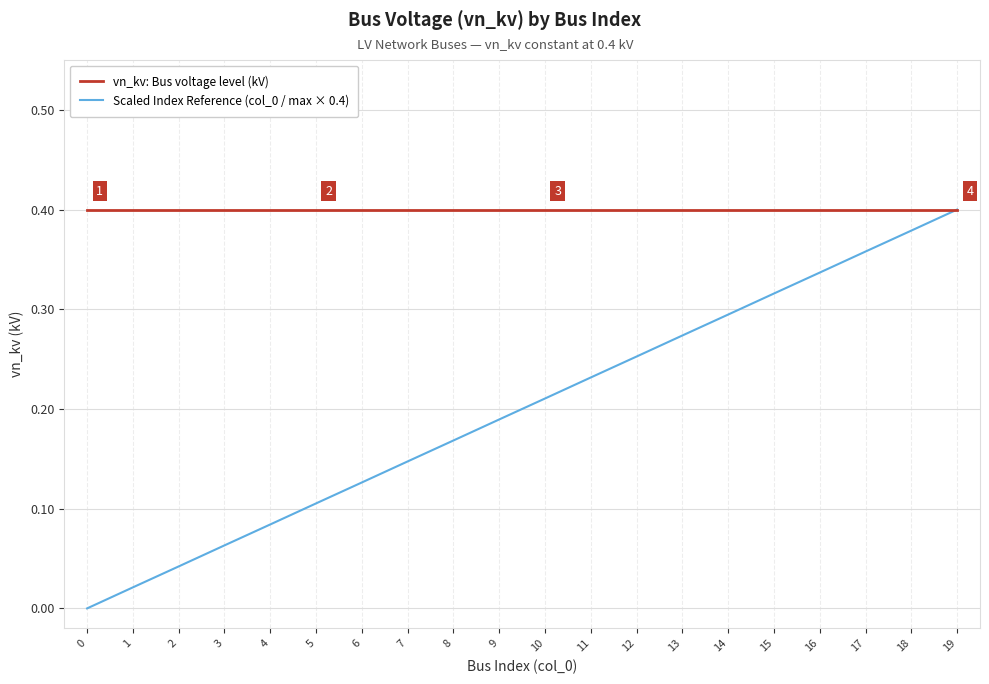

The value of vn_kv: Bus voltage level (kV) at 0 is 0.6. True or false?

False